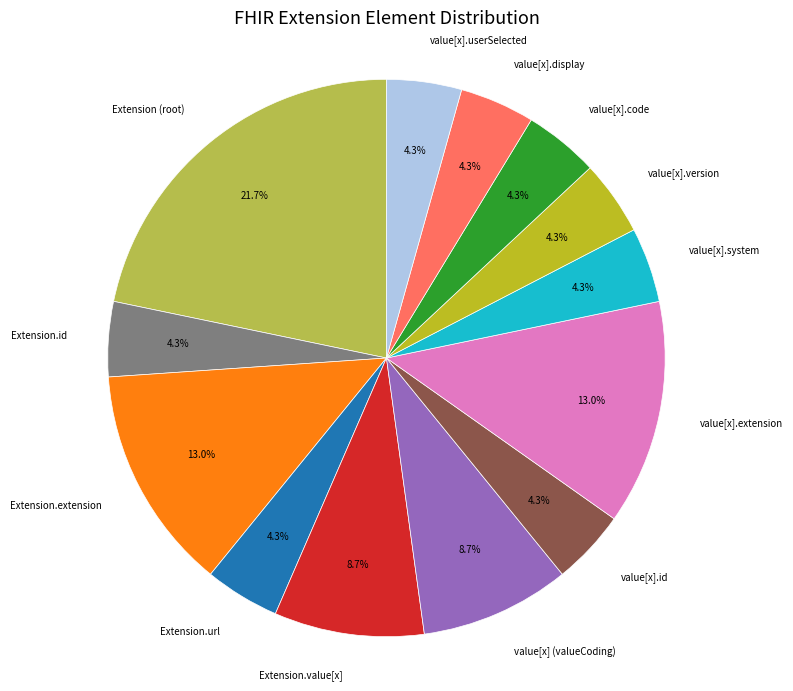

Does any single category account for the majority?

No